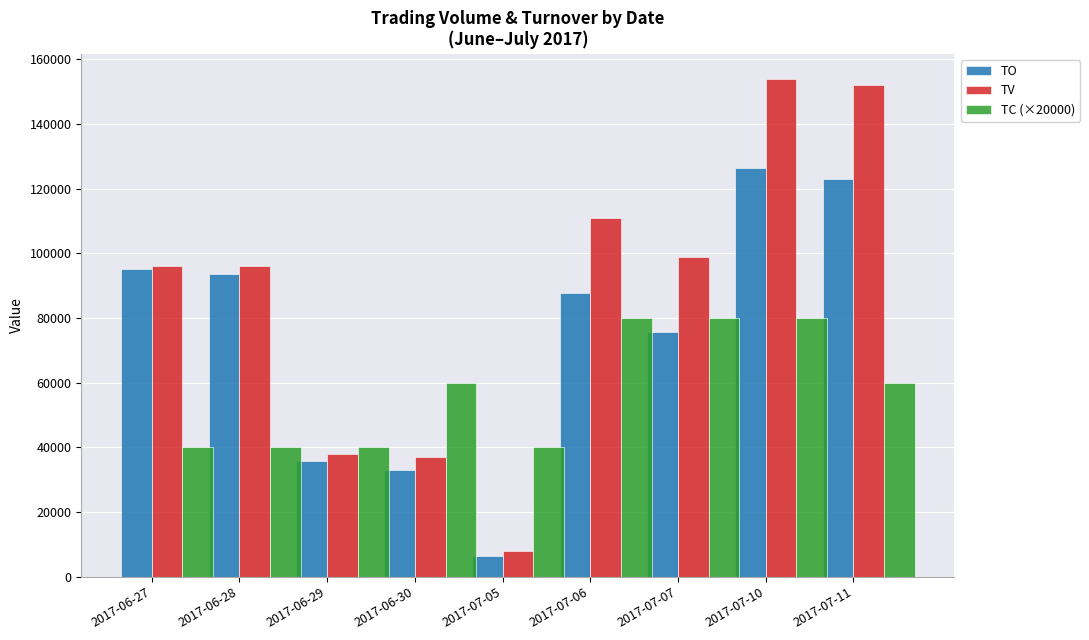

Which category has the lowest value in the TO series?

2017-07-05